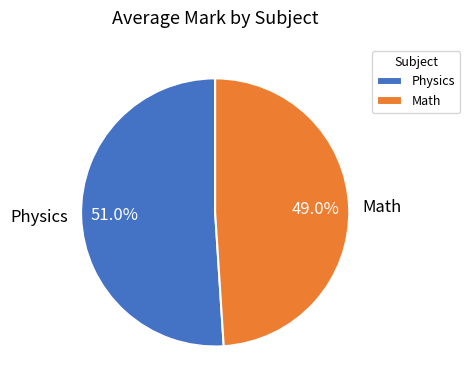

How many segments does this pie chart have?

2